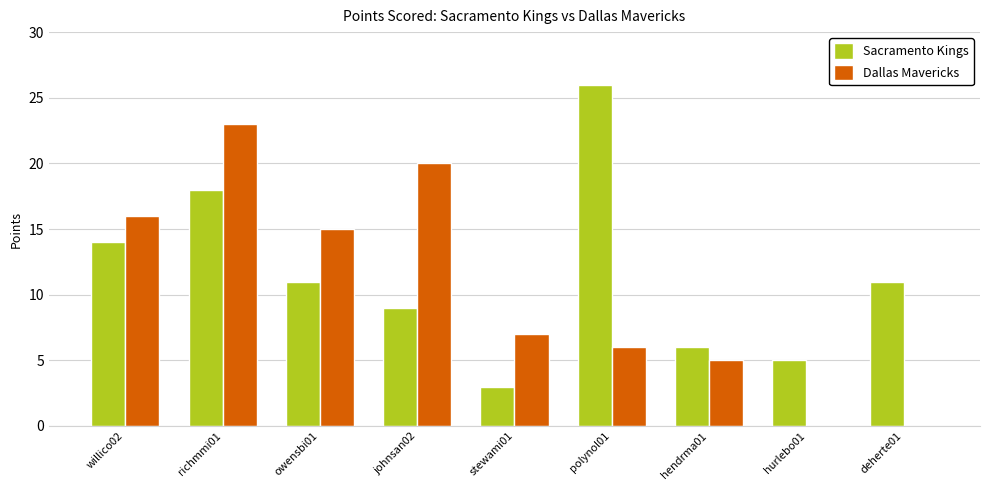

Reading left to right, extract all data points from this chart.

Sacramento Kings: 14	18	11	9	3	26	6	5	11
Dallas Mavericks: 16	23	15	20	7	6	5	0	0